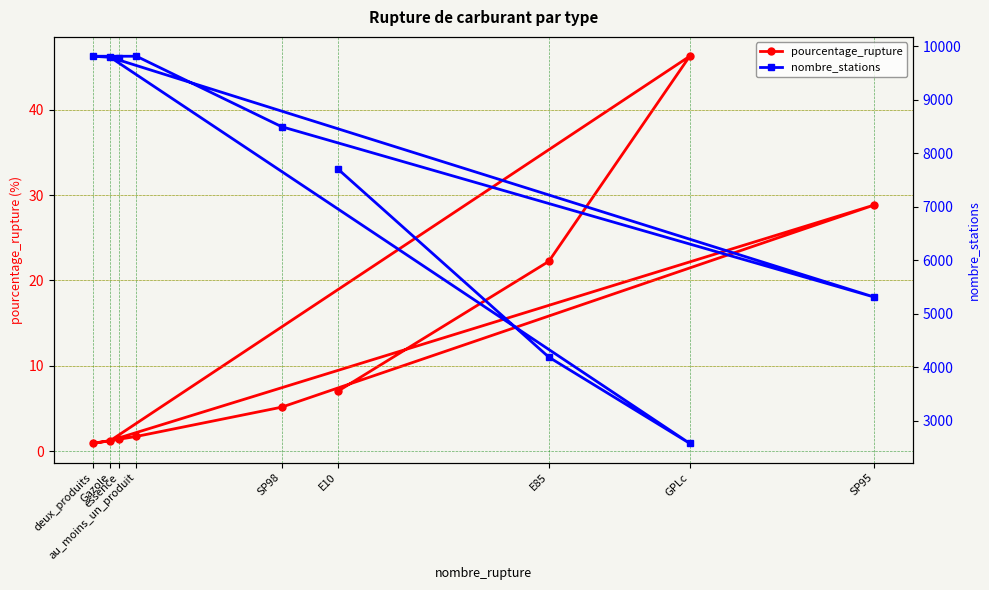

Reading left to right, list all the values displayed in this chart.

pourcentage_rupture: E10=7.0	E85=22.2	GPLc=46.3	Gazole=1.2	SP95=28.8	SP98=5.2	au_moins_un_produit=1.7	deux_produits=0.9	essence=1.4
nombre_stations: E10=7700.0	E85=4186.0	GPLc=2574.0	Gazole=9789.0	SP95=5310.0	SP98=8493.0	au_moins_un_produit=9810.0	deux_produits=9810.0	essence=9780.0